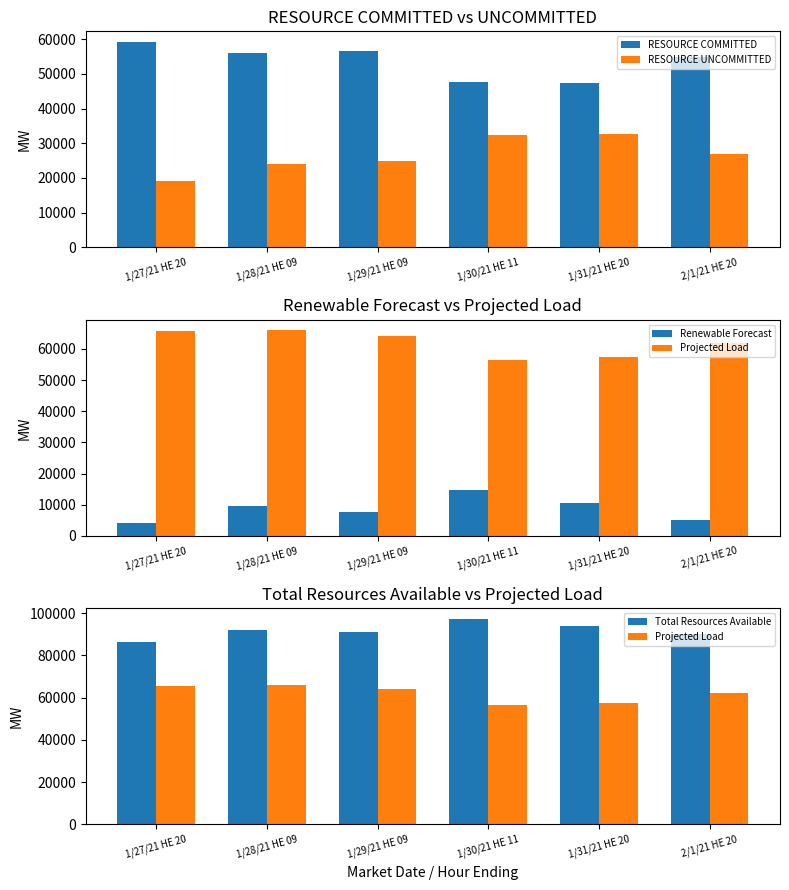

Which series has the largest total across all categories?

Total Resources Available